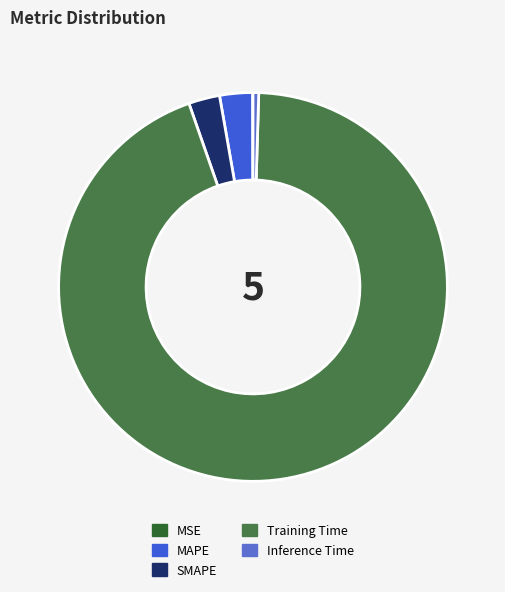

Between Inference Time and MAPE, which is larger?

MAPE